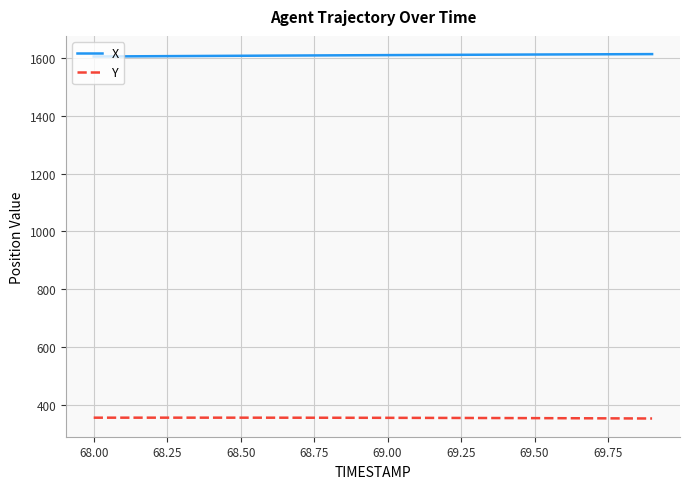

How many lines are shown in the chart?

2